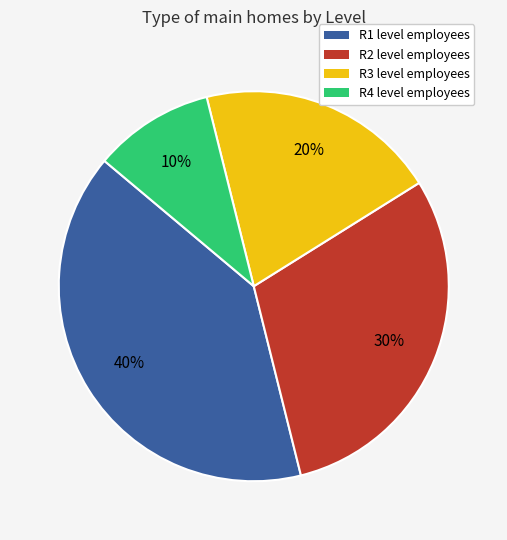

The R4 slice represents 23% of the pie. True or false?

False